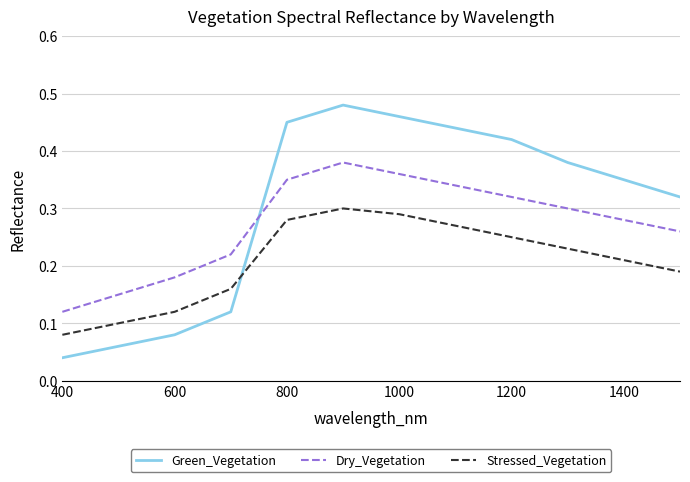

Which series has the largest range (max minus min)?

Green_Vegetation